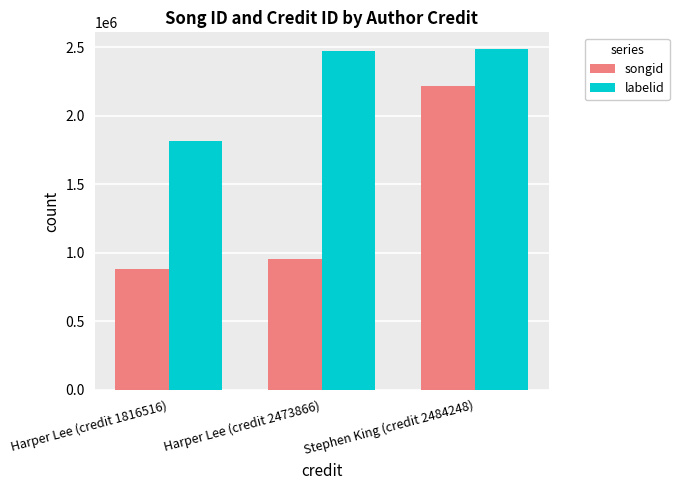

Which series has the widest spread of values?

songid